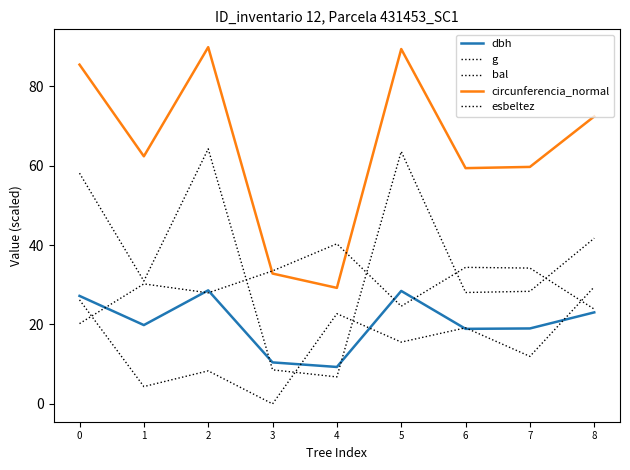

List the series in order of their peak value, lowest first.

dbh, bal, esbeltez, g, circunferencia_normal